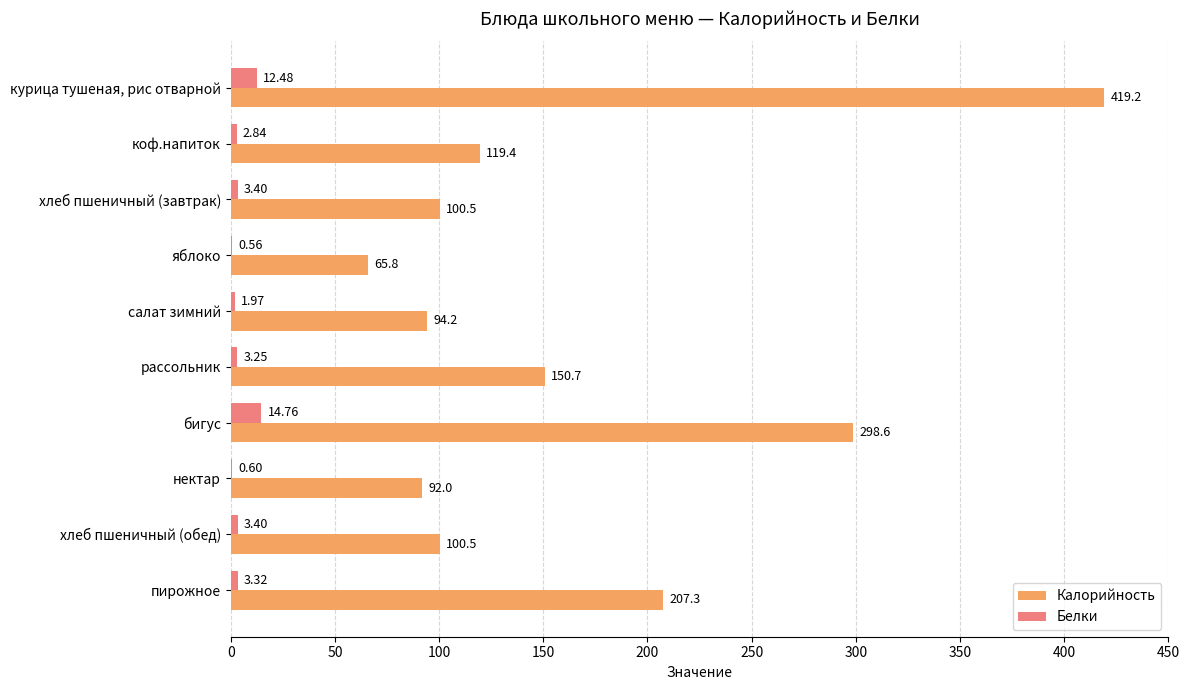

Between рассольник and бигус, which series saw the biggest shift?

Калорийность